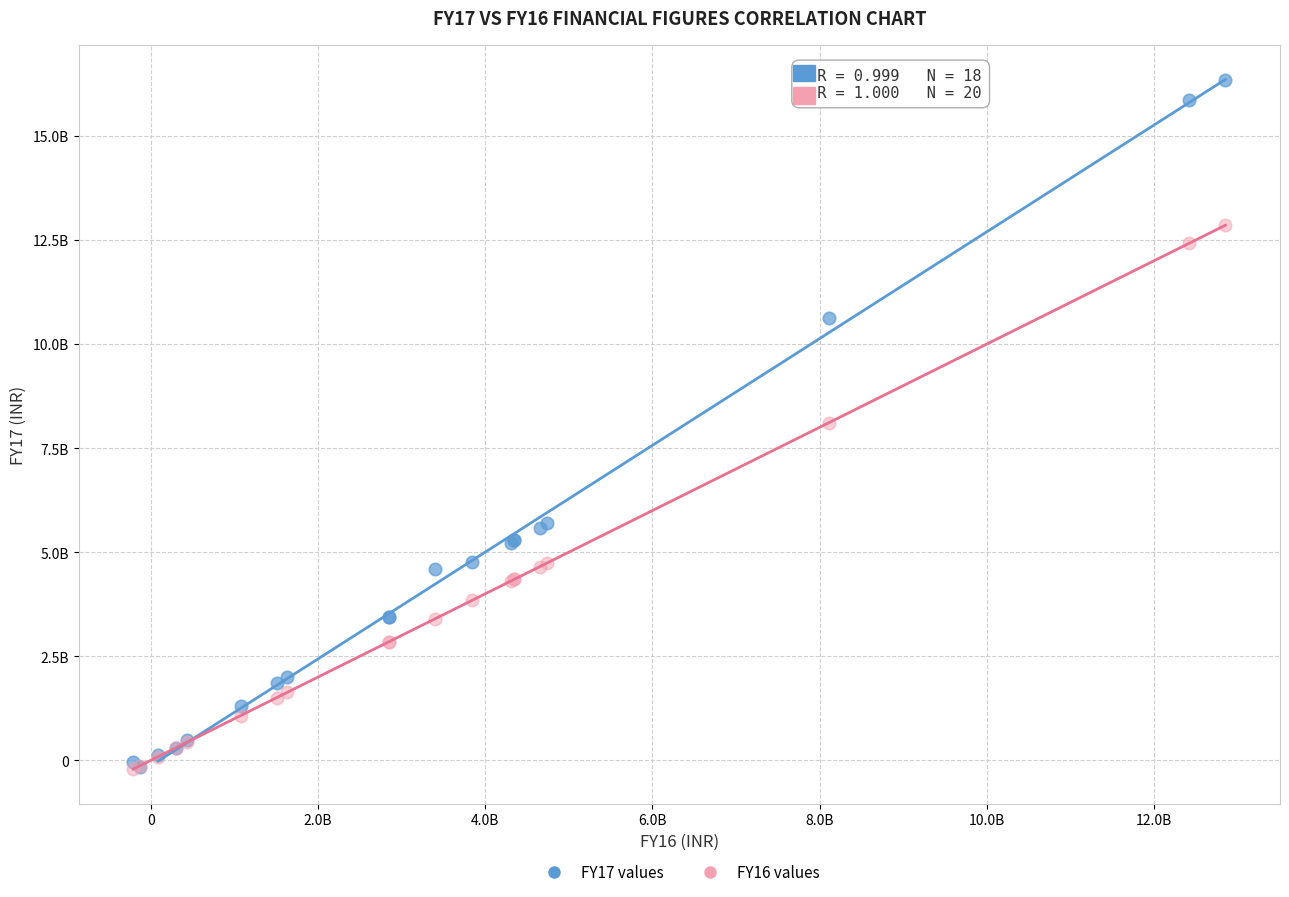

What are all the series names shown in the legend?

FY17 values, FY16 values